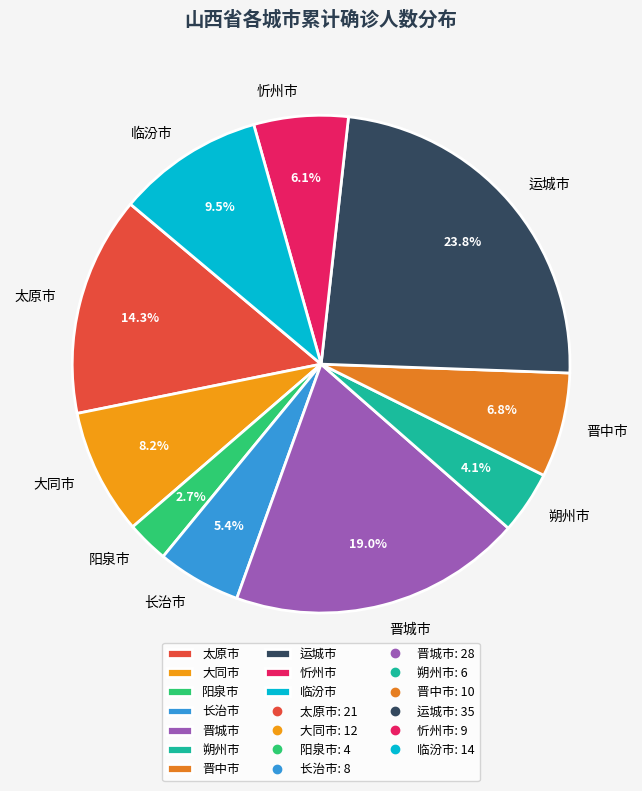

Does any single category account for the majority?

No